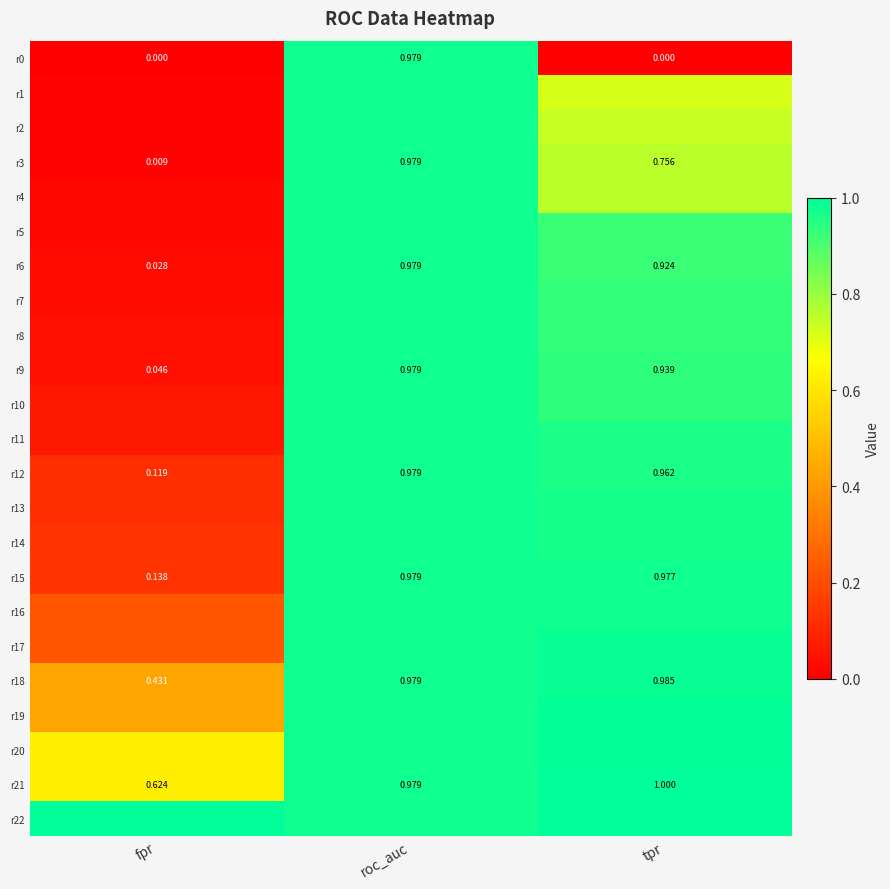

What is the minimum value for r14?

0.1